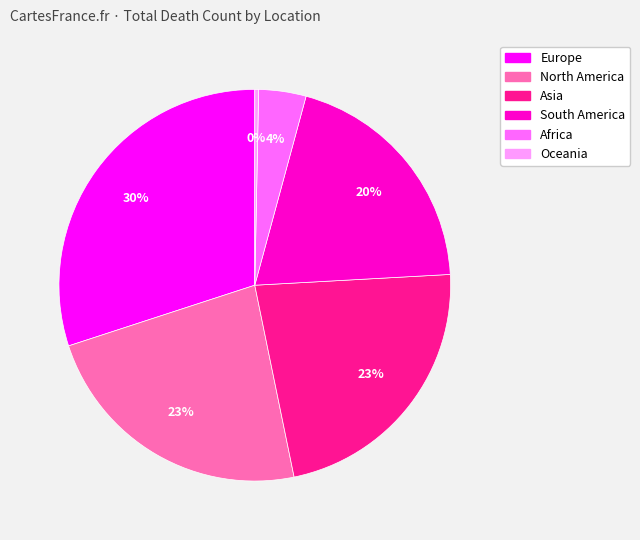

The Asia slice represents 37% of the pie. True or false?

False